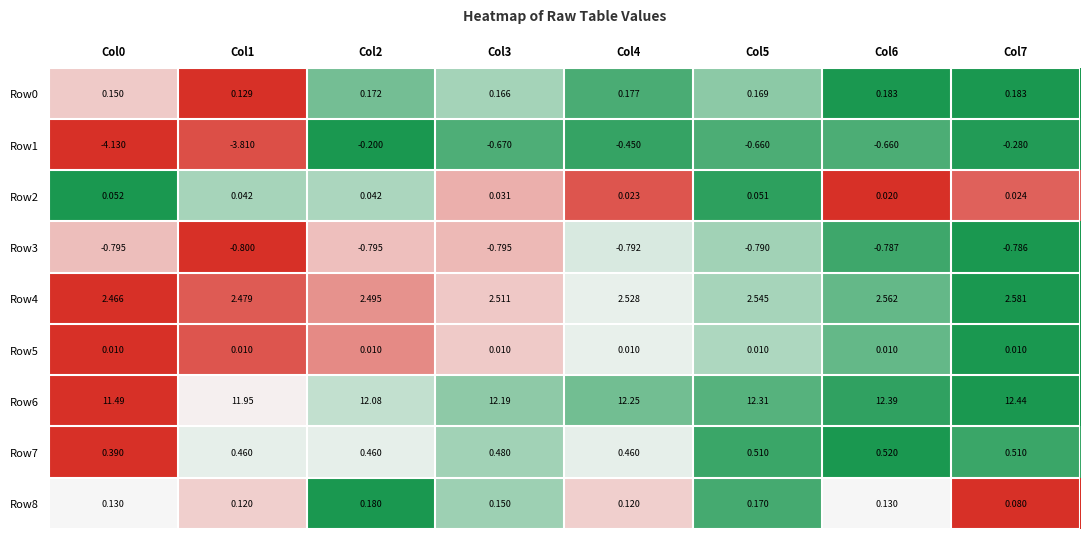

Count the number of categories in the chart.

8